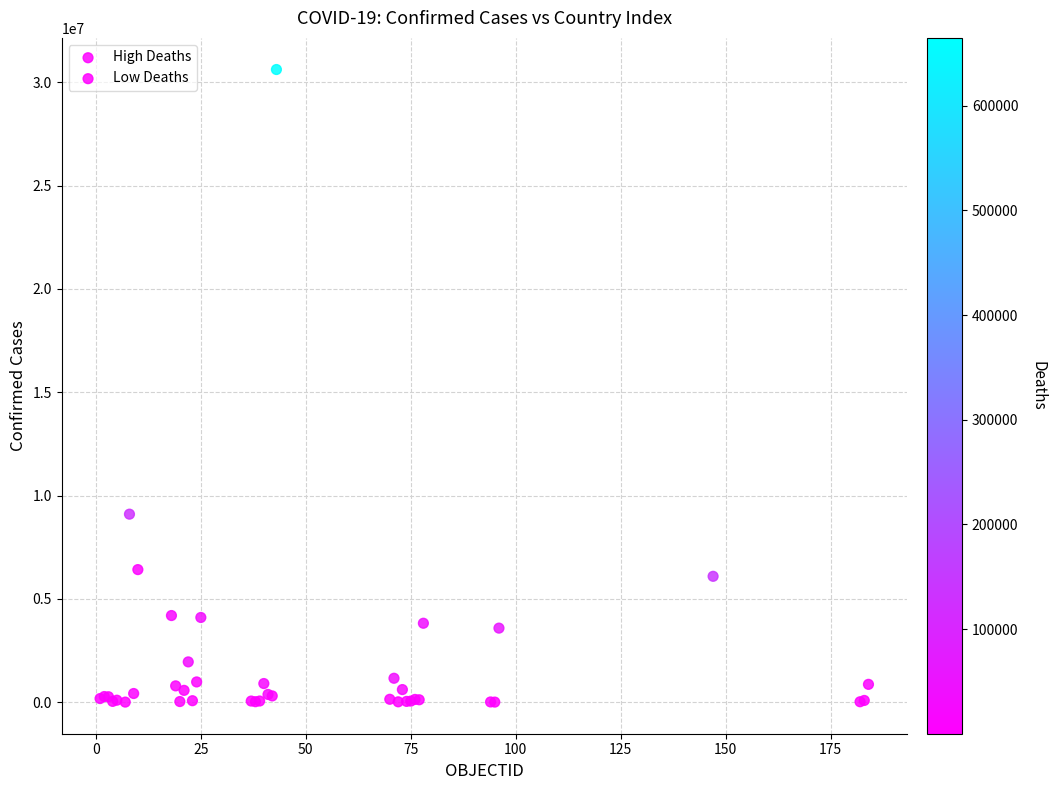

Which series contains the highest Y value?

High Deaths